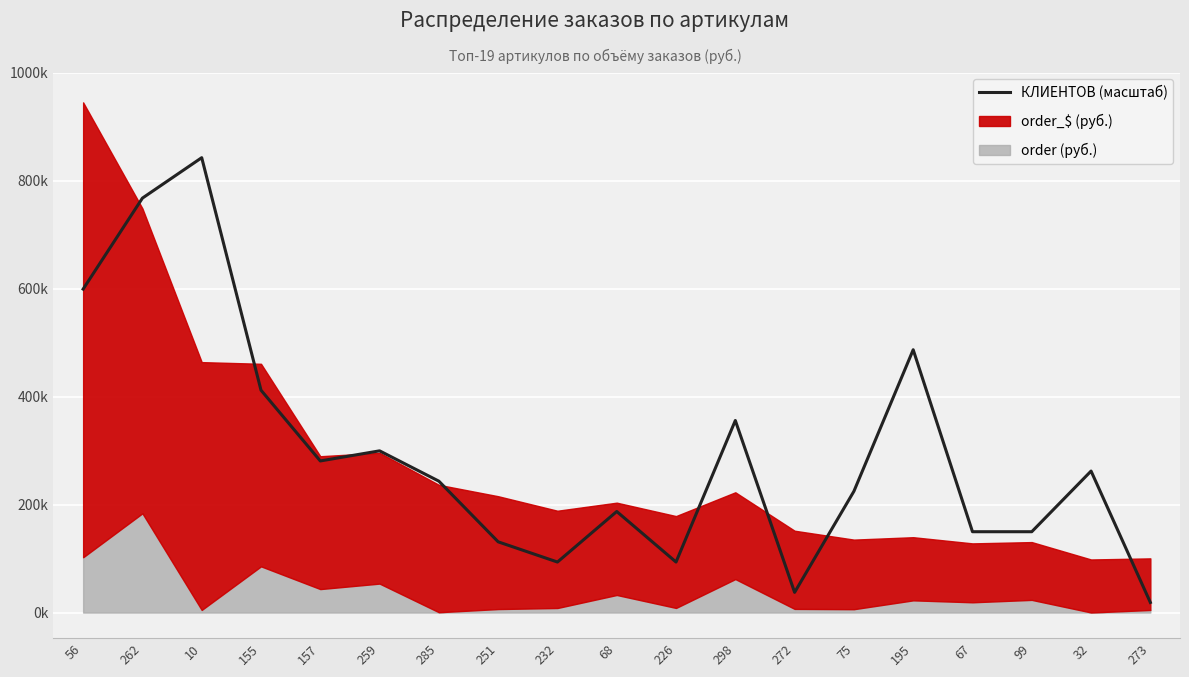

The chart shows a value of 18717.5 at 273. True or false?

True